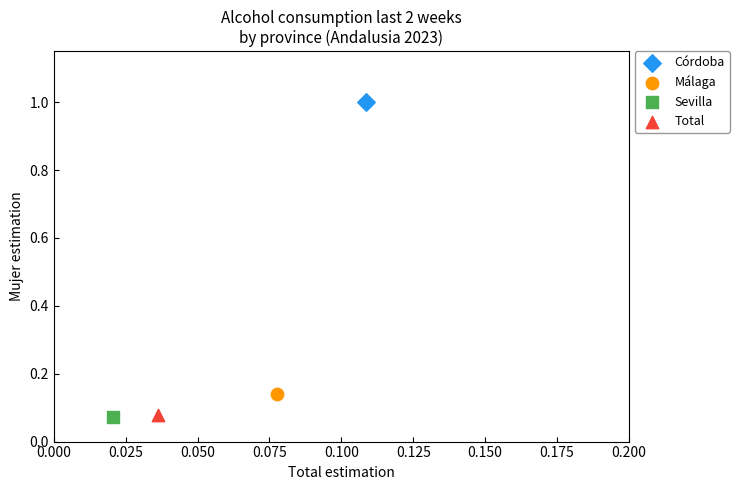

What are all the series names shown in the legend?

Córdoba, Málaga, Sevilla, Total